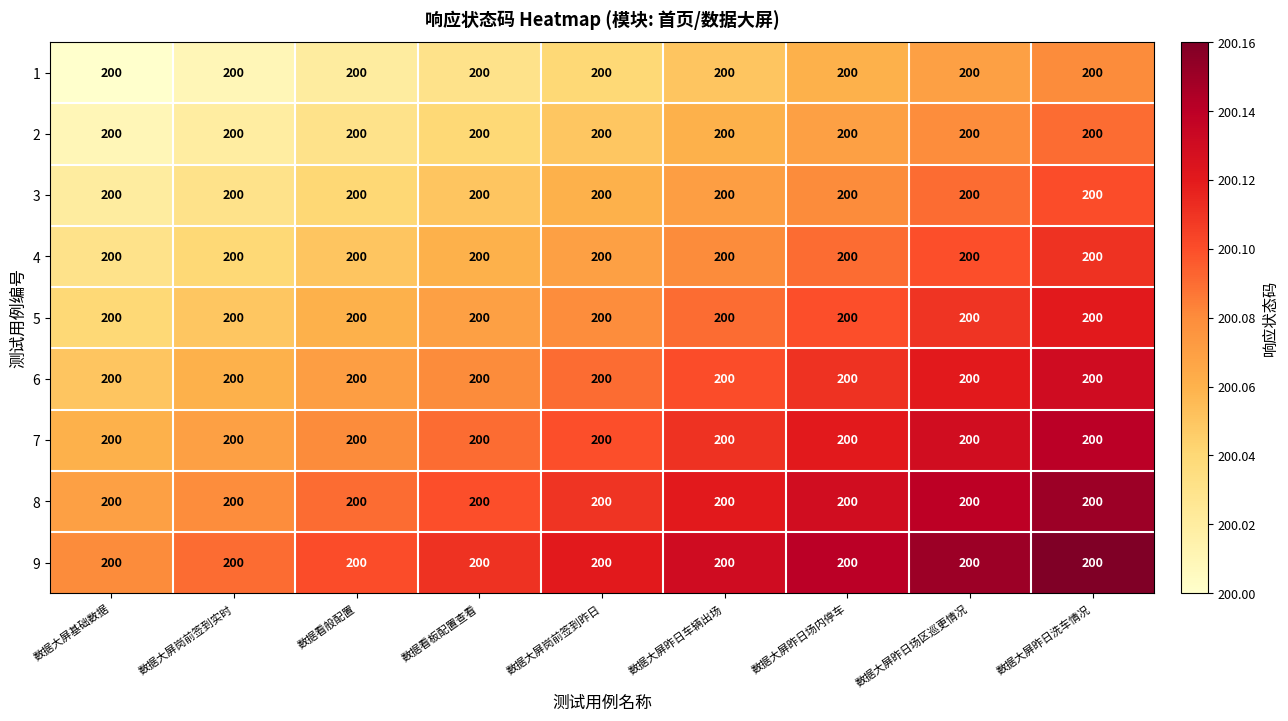

At 数据看板配置查看, list the series in order from largest to smallest.

9, 8, 7, 6, 5, 4, 3, 2, 1